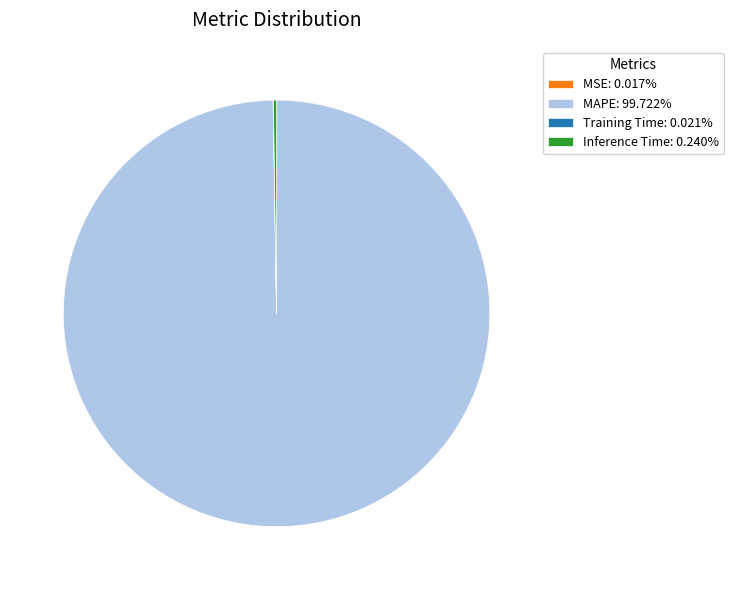

Is there any slice that represents more than half of the pie?

Yes